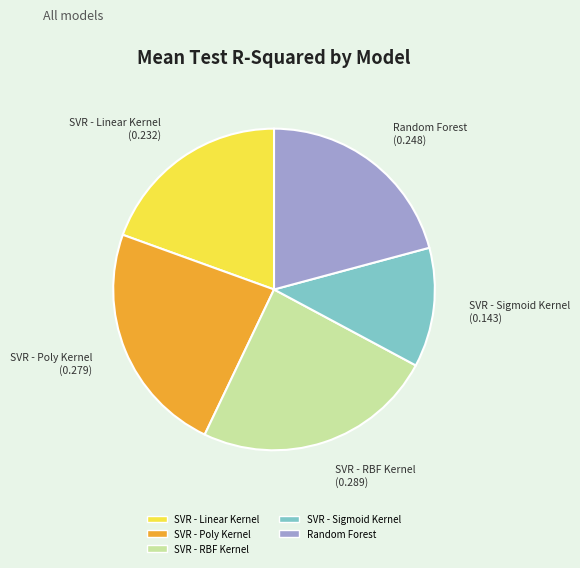

Between SVR - Poly Kernel and SVR - Sigmoid Kernel, which is larger?

SVR - Poly Kernel